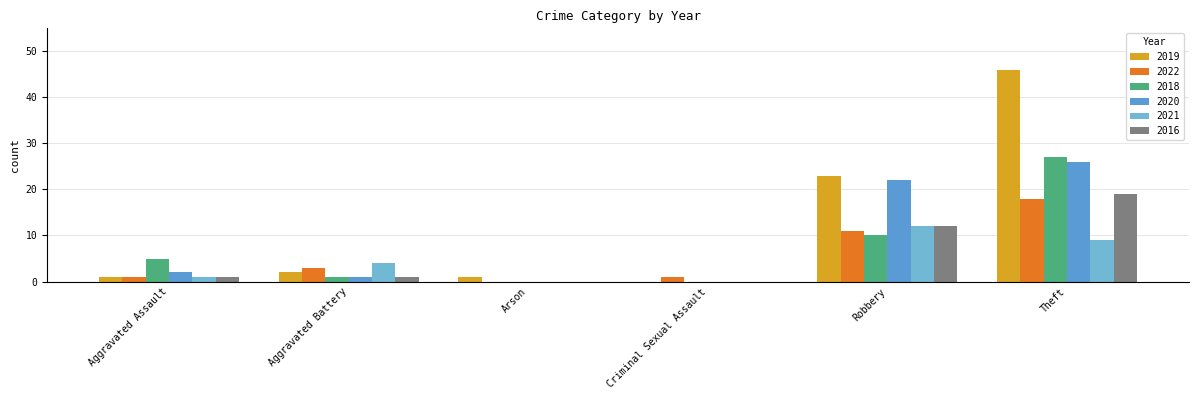

The 2020 series shows 1 at Aggravated Battery. True or false?

True